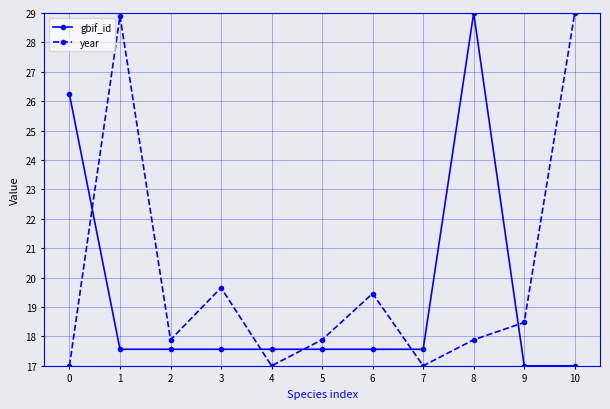

What is the value of the year point at the 6th from the left?

17.9